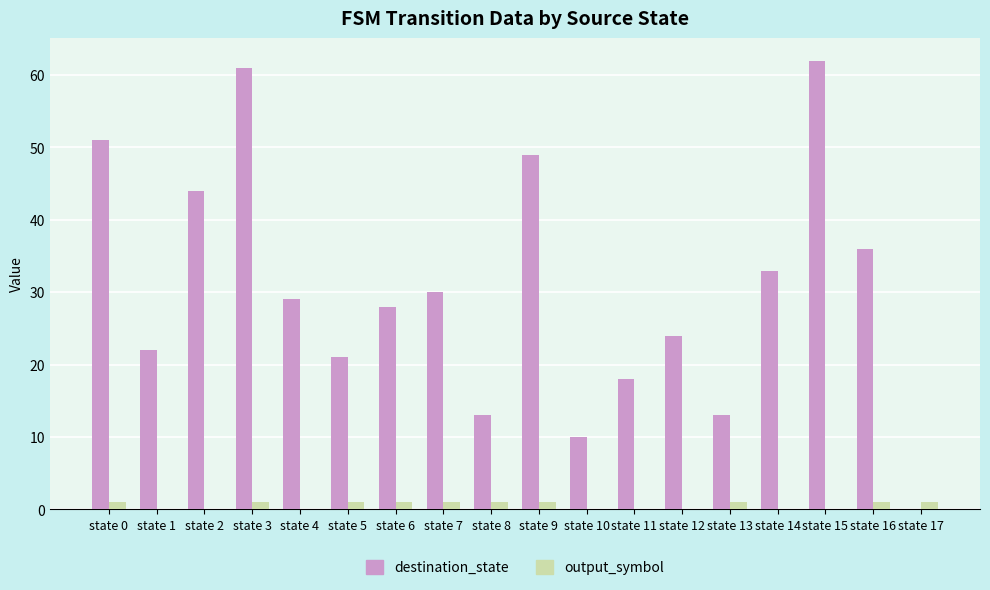

Which series changed the most between state 1 and state 17?

destination_state